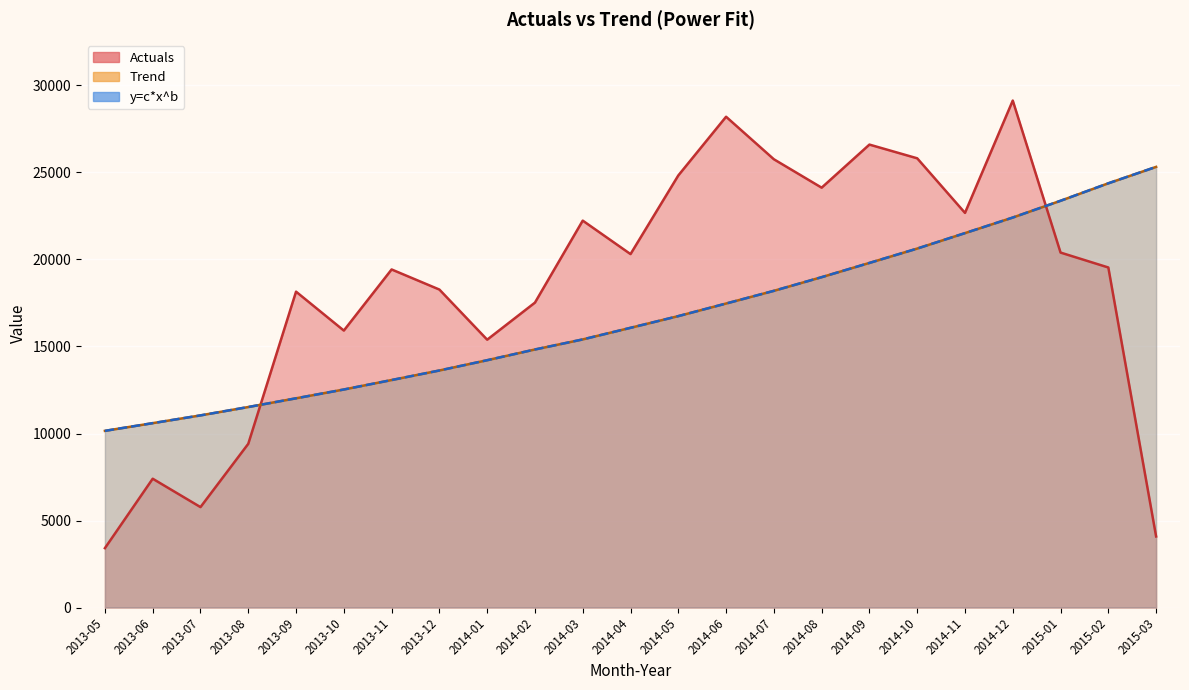

What is the difference between the maximum and minimum values in the Trend series?

15170.0